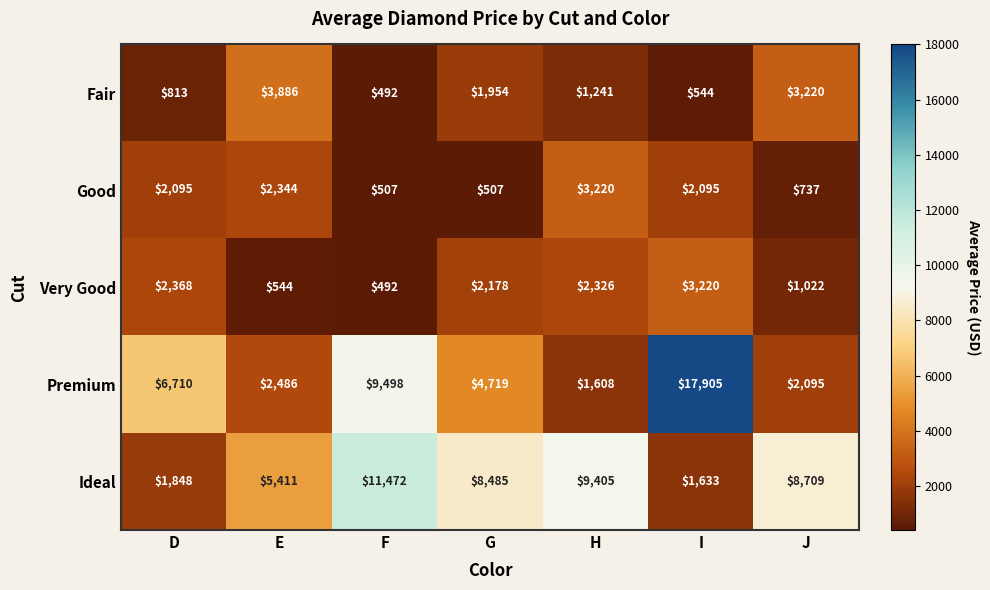

Rank the categories by Ideal value from highest to lowest.

F, H, J, G, E, D, I